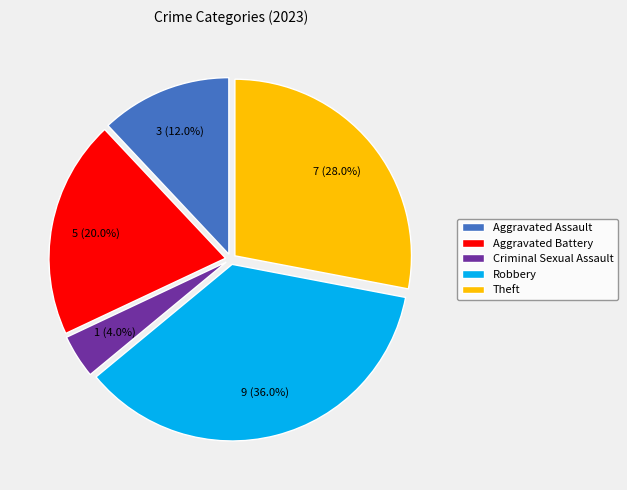

How many segments does this pie chart have?

5